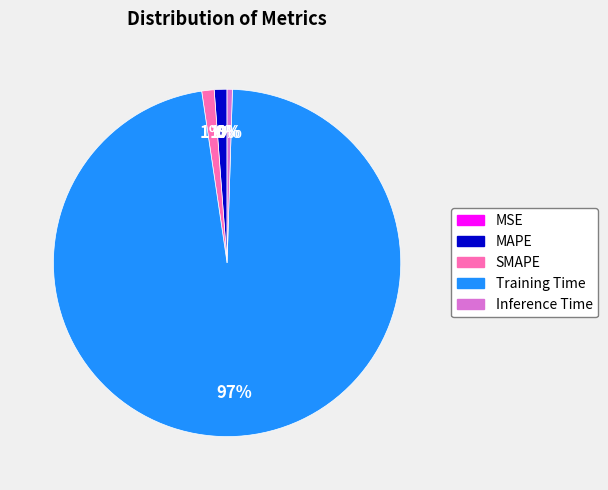

Does any single category account for the majority?

Yes